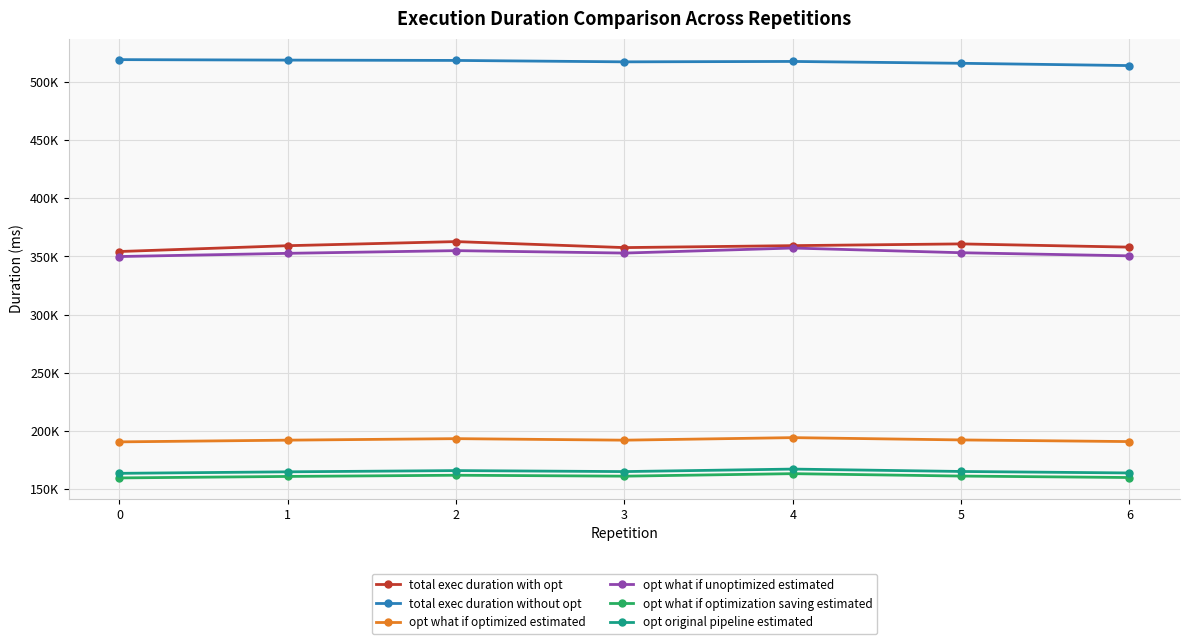

Does the chart have visible grid lines?

Yes